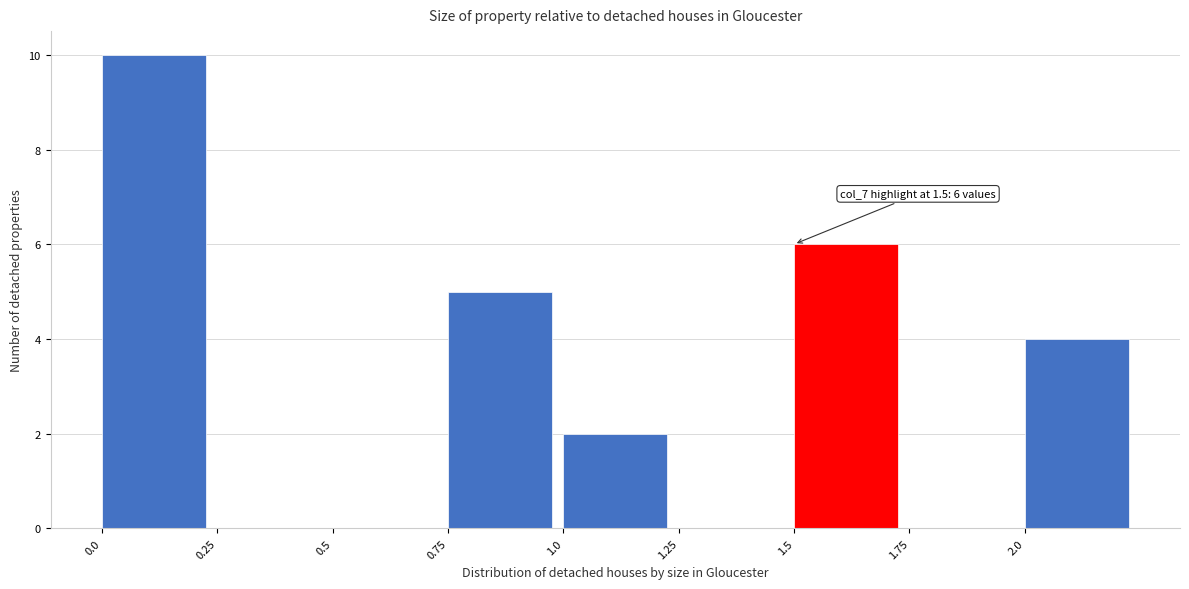

Which range on the x-axis has the tallest bar?

0.00 to 0.25